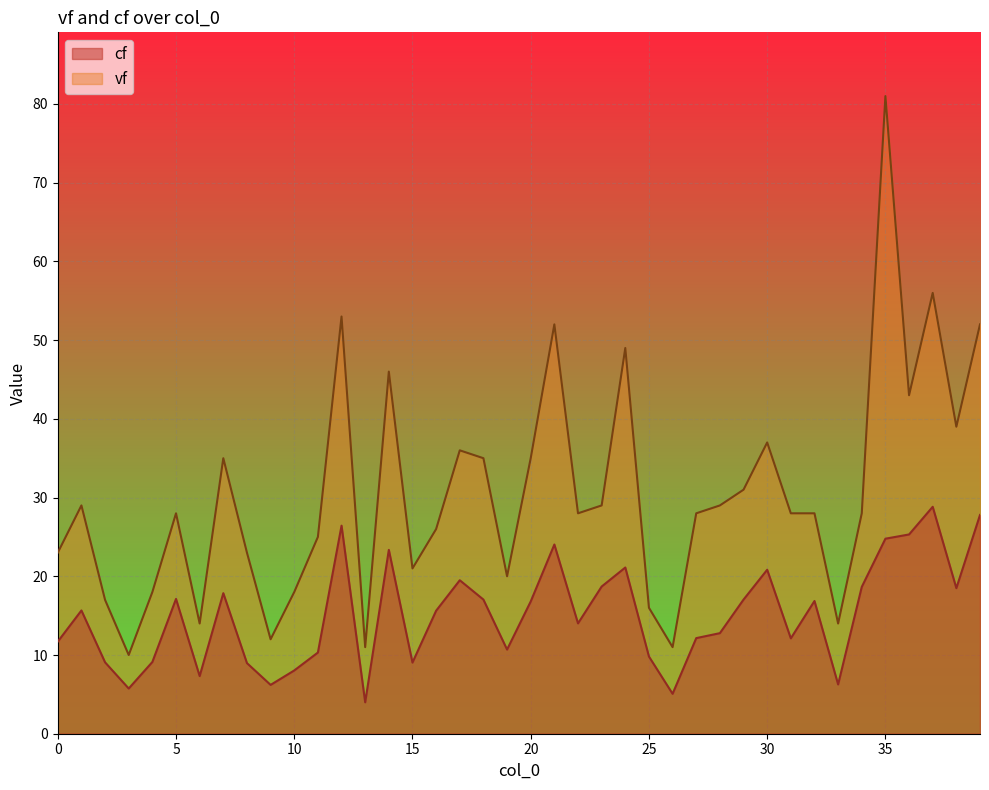

Reading left to right, transcribe all the data shown in this chart.

cf: 11.7	15.7	9.1	5.7	9.1	17.1	7.3	17.9	9.0	6.2	8.0	10.3	26.4	4.0	23.4	9.0	15.6	19.5	17.0	10.7	16.8	24.0	14.0	18.7	21.1	9.8	5.1	12.1	12.8	17.0	20.8	12.1	16.9	6.3	18.7	24.8	25.3	28.8	18.5	27.8
vf: 23.0	29.0	17.0	10.0	18.0	28.0	14.0	35.0	23.0	12.0	18.0	25.0	53.0	11.0	46.0	21.0	26.0	36.0	35.0	20.0	35.0	52.0	28.0	29.0	49.0	16.0	11.0	28.0	29.0	31.0	37.0	28.0	28.0	14.0	28.0	81.0	43.0	56.0	39.0	52.0